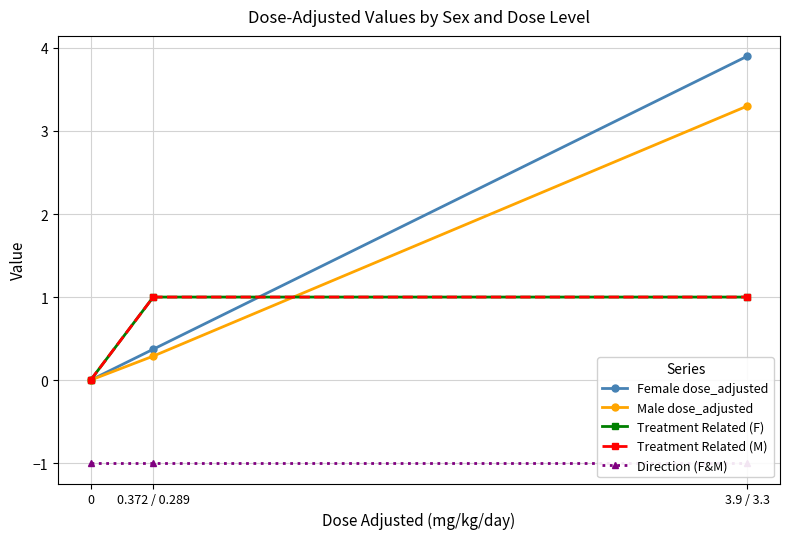

Which series has the widest spread of values?

Female dose_adjusted